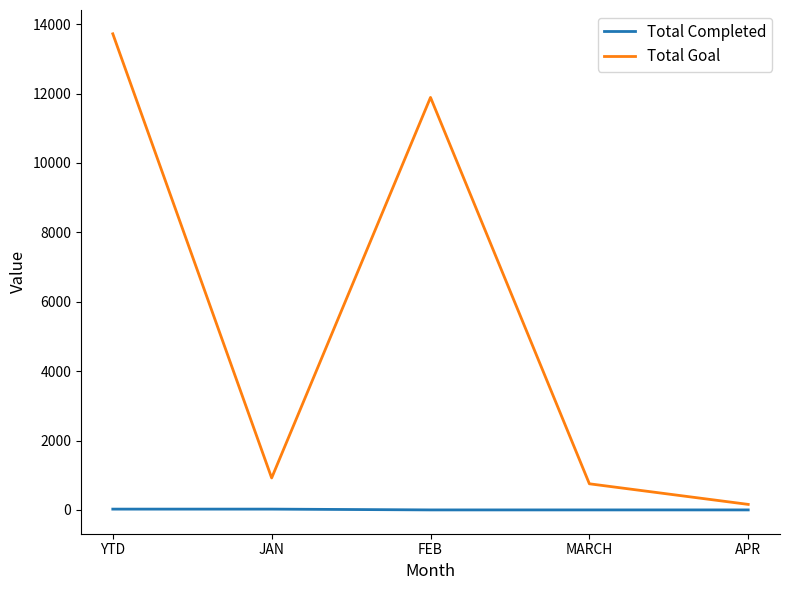

Which category has the highest value across all series?

YTD